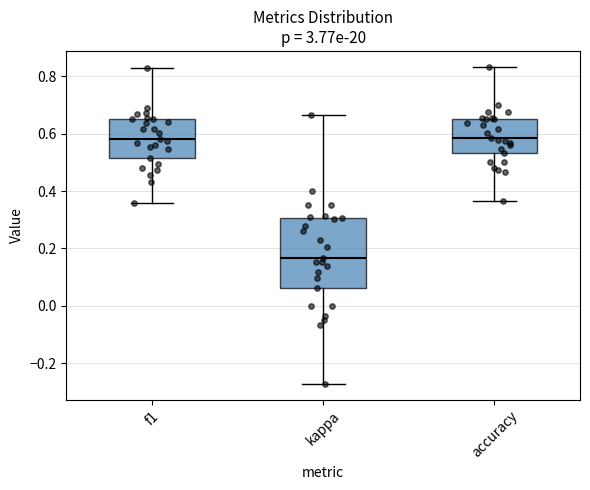

Where is the lower edge of the box for kappa on the y-axis? The values are not printed on the chart, so give them approximately, as read against the axis.

0.06